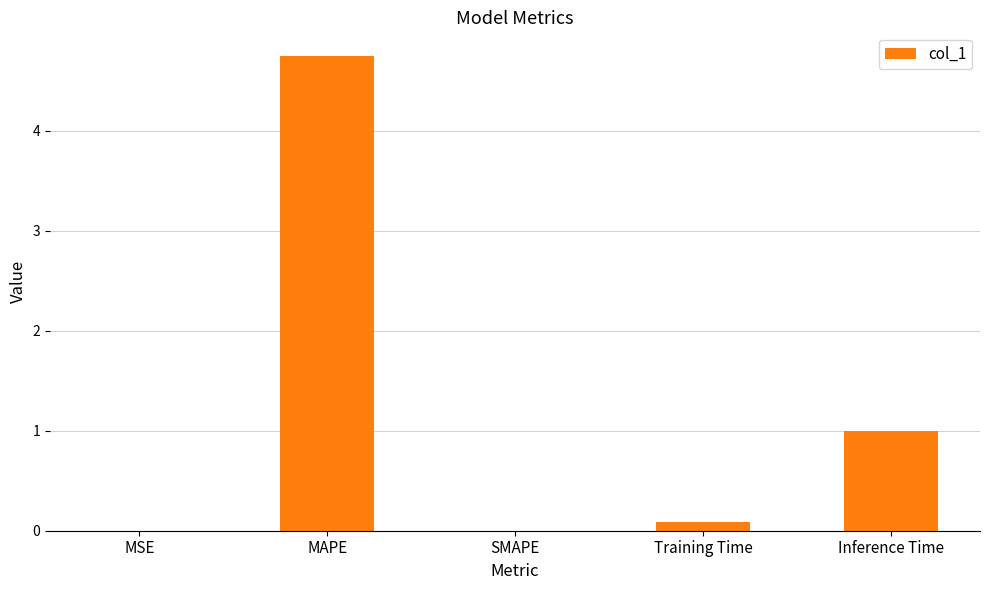

How many categories are shown in the chart?

5